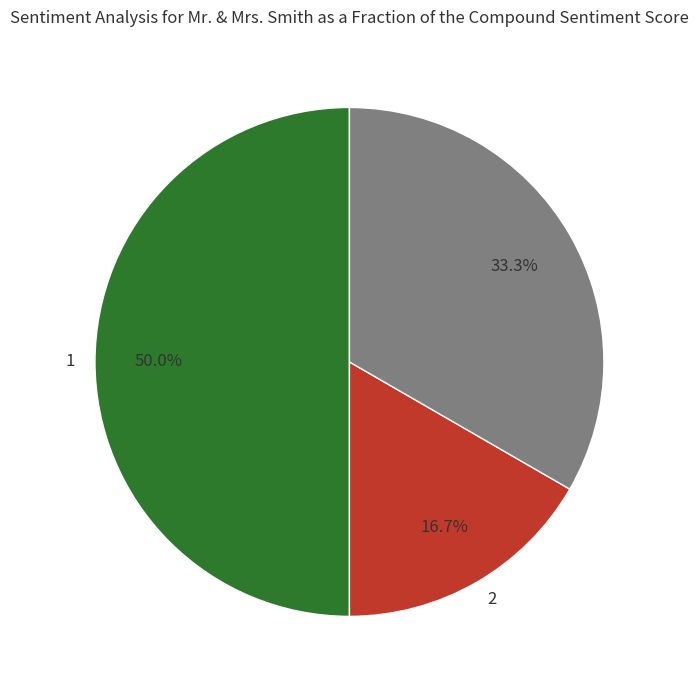

Count the number of slices in the pie.

3